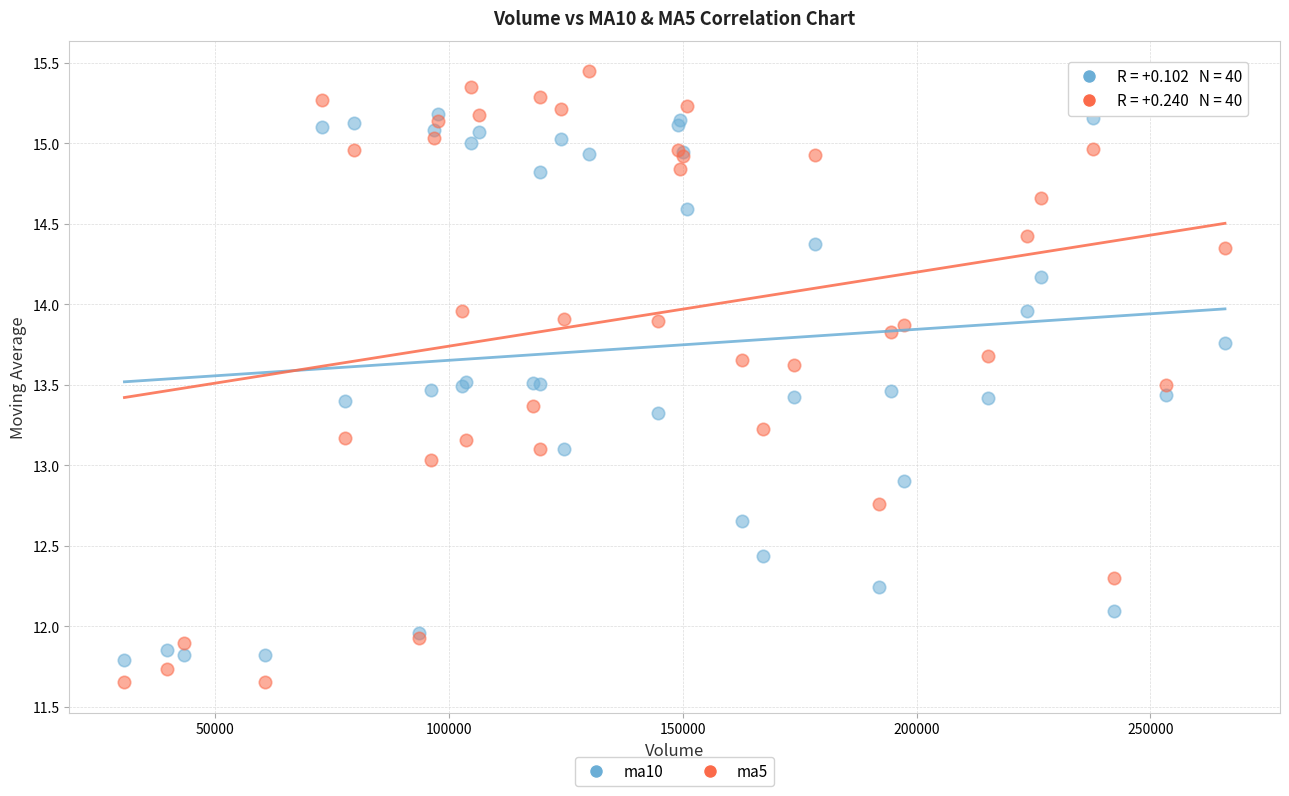

What is the X range (max minus min) for the scatter plot?

235418.3